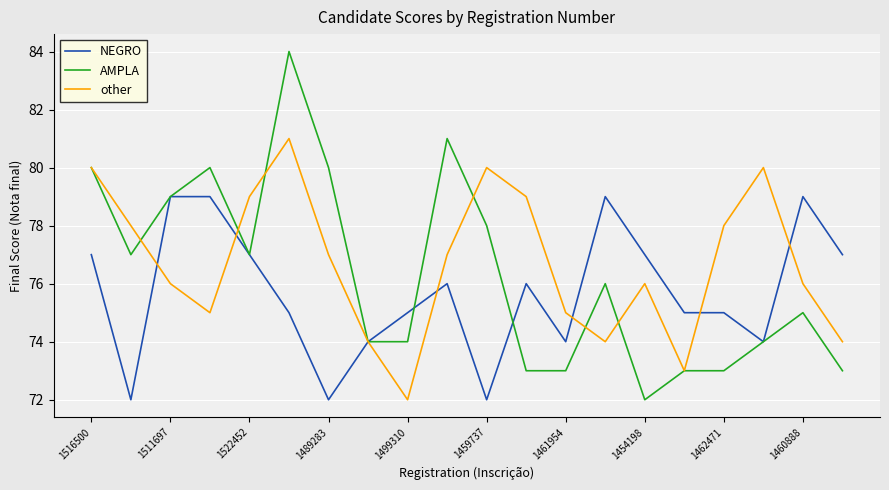

Which series has the widest spread of values?

AMPLA